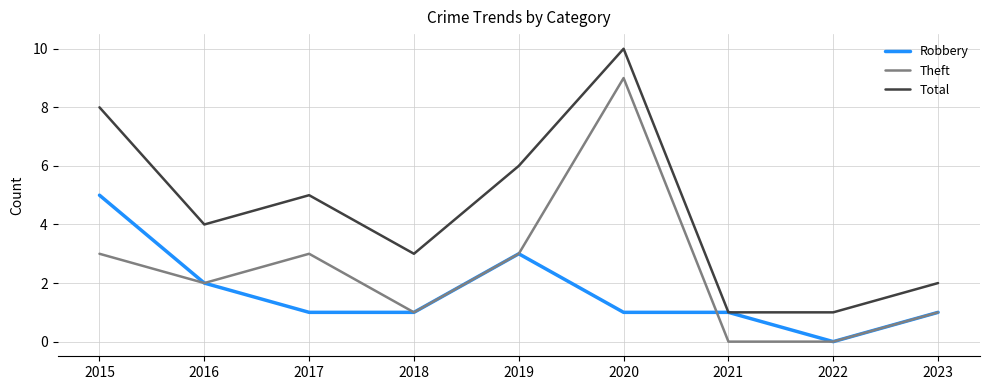

True or false: Theft has a value of 4 at 2021.

False